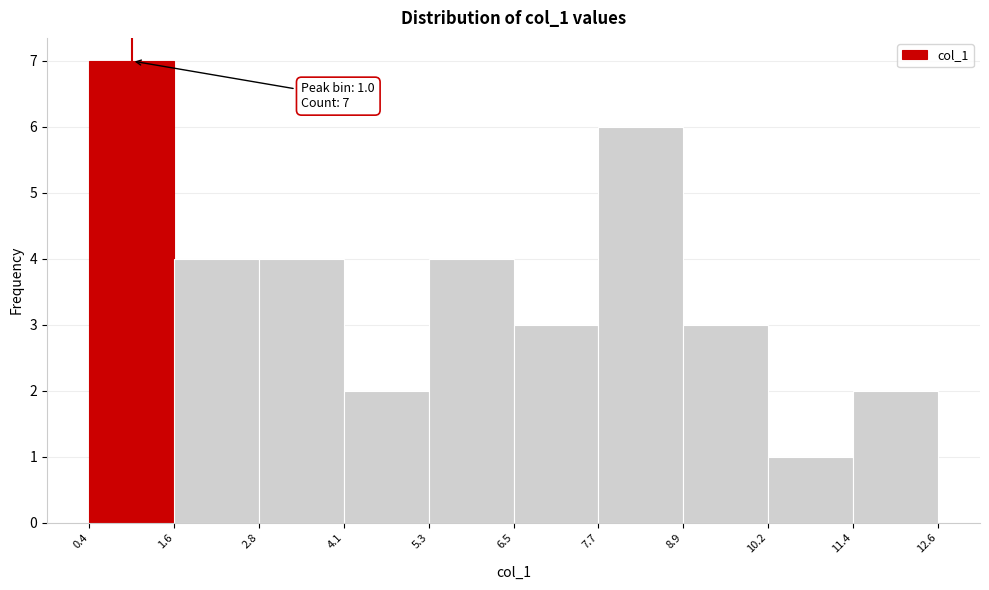

Over which range of the x-axis is the bar tallest?

0.4 to 1.6